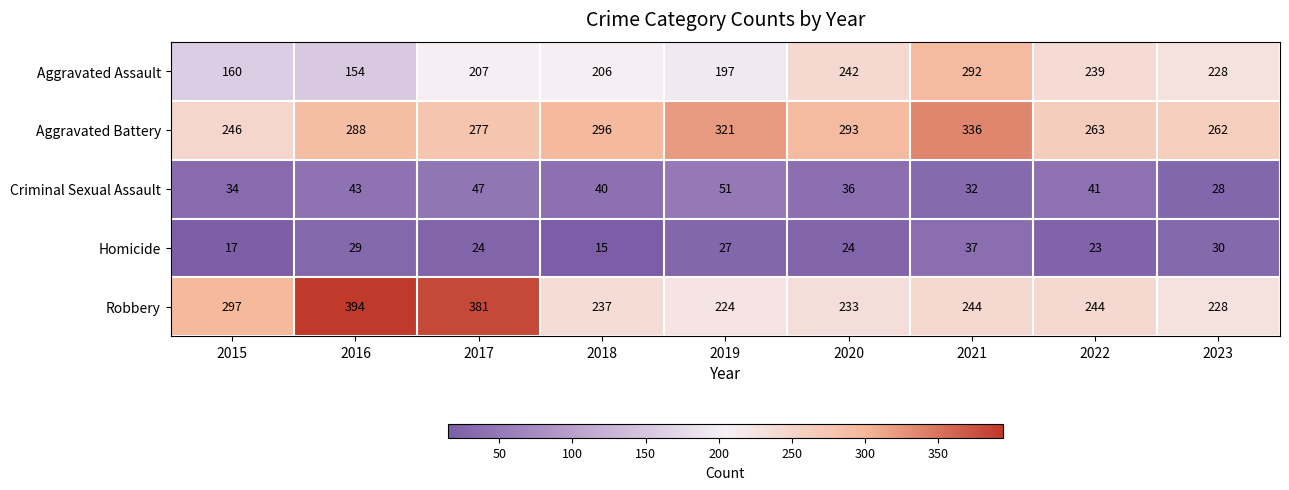

Which series has the largest range (max minus min)?

Robbery